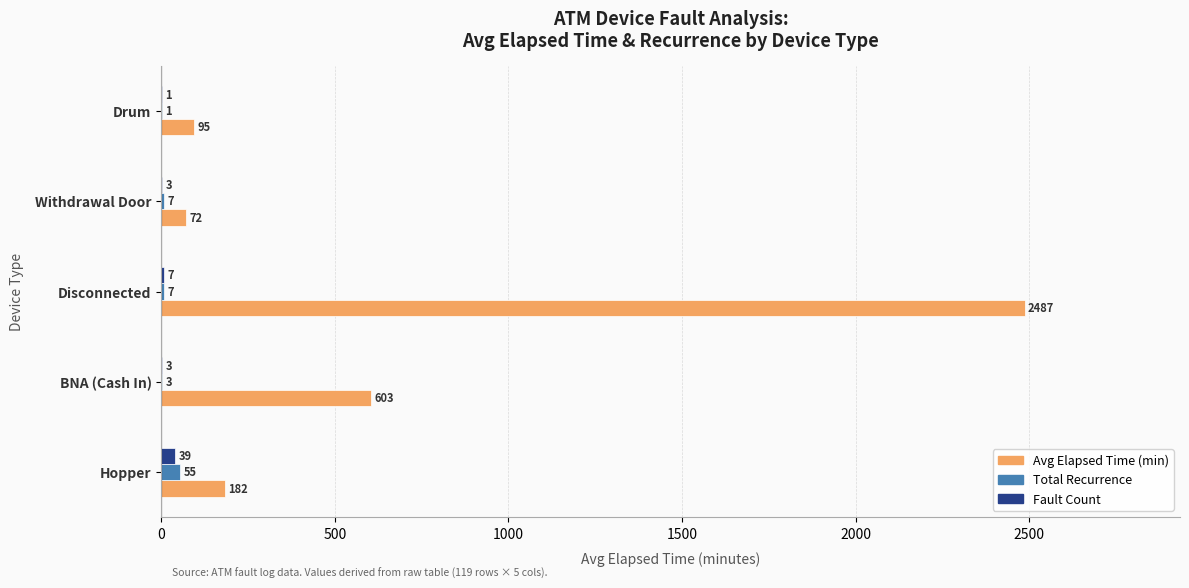

Between BNA (Cash In) and Withdrawal Door, which series saw the biggest shift?

Avg Elapsed Time (min)